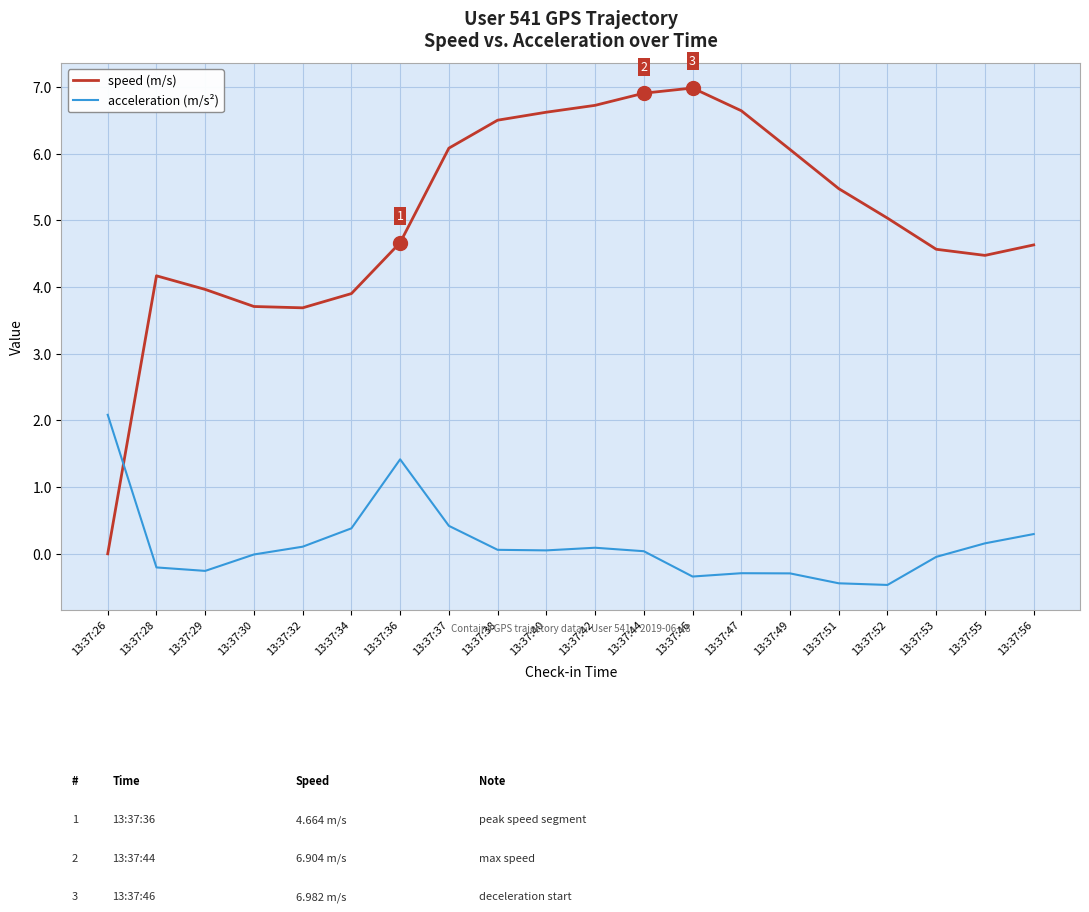

True or false: speed (m/s) has a value of 6.1 at 13:37:37.

True